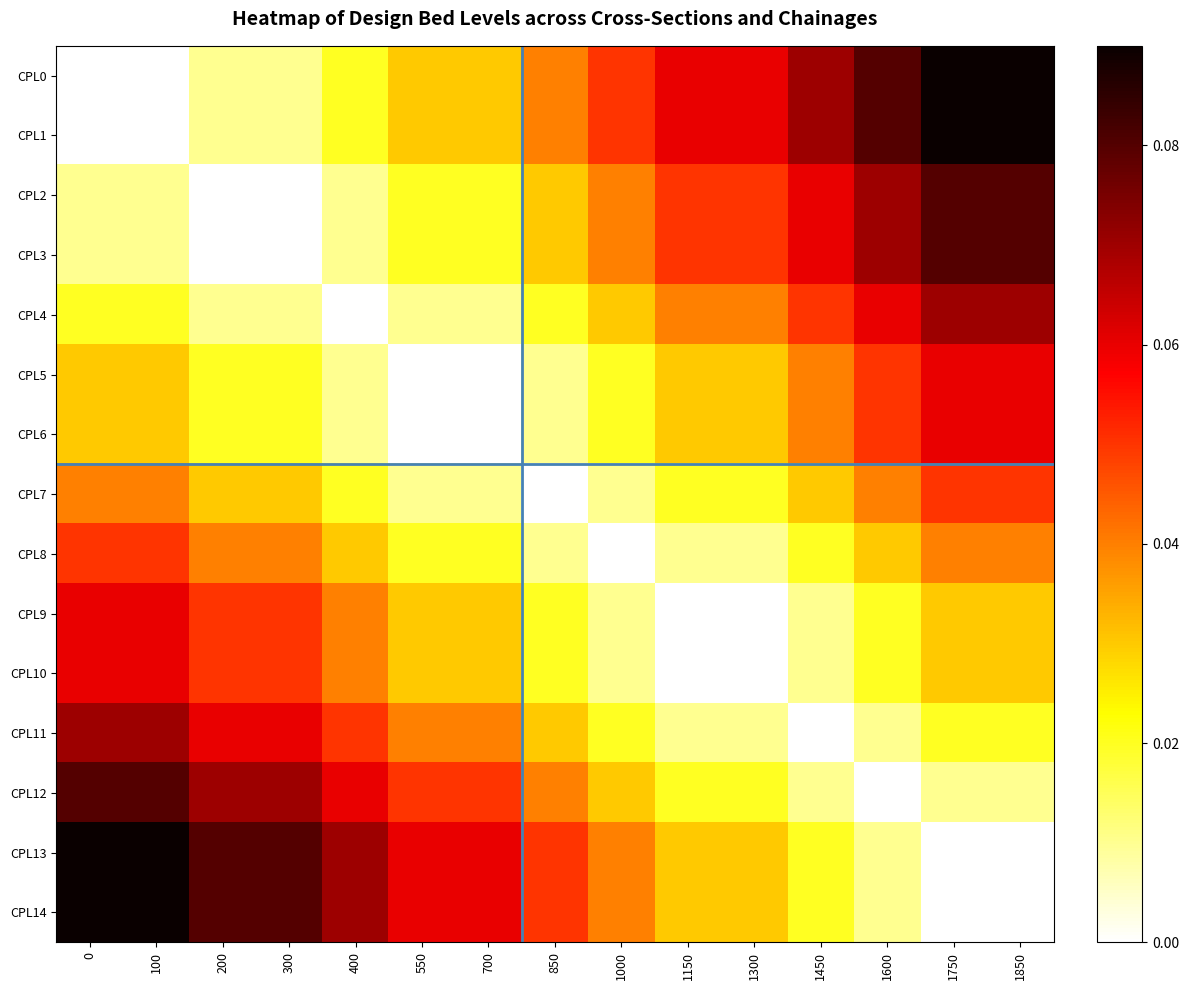

Reading left to right, extract all data points from this chart.

CPL0: 0=0.0	100=0.0	200=0.0	300=0.0	400=0.0	550=0.0	700=0.0	850=0.0	1000=0.1	1150=0.1	1300=0.1	1450=0.1	1600=0.1	1750=0.1	1850=0.1
CPL1: 0=0.0	100=0.0	200=0.0	300=0.0	400=0.0	550=0.0	700=0.0	850=0.0	1000=0.1	1150=0.1	1300=0.1	1450=0.1	1600=0.1	1750=0.1	1850=0.1
CPL2: 0=0.0	100=0.0	200=0.0	300=0.0	400=0.0	550=0.0	700=0.0	850=0.0	1000=0.0	1150=0.1	1300=0.1	1450=0.1	1600=0.1	1750=0.1	1850=0.1
CPL3: 0=0.0	100=0.0	200=0.0	300=0.0	400=0.0	550=0.0	700=0.0	850=0.0	1000=0.0	1150=0.1	1300=0.1	1450=0.1	1600=0.1	1750=0.1	1850=0.1
CPL4: 0=0.0	100=0.0	200=0.0	300=0.0	400=0.0	550=0.0	700=0.0	850=0.0	1000=0.0	1150=0.0	1300=0.0	1450=0.1	1600=0.1	1750=0.1	1850=0.1
CPL5: 0=0.0	100=0.0	200=0.0	300=0.0	400=0.0	550=0.0	700=0.0	850=0.0	1000=0.0	1150=0.0	1300=0.0	1450=0.0	1600=0.1	1750=0.1	1850=0.1
CPL6: 0=0.0	100=0.0	200=0.0	300=0.0	400=0.0	550=0.0	700=0.0	850=0.0	1000=0.0	1150=0.0	1300=0.0	1450=0.0	1600=0.1	1750=0.1	1850=0.1
CPL7: 0=0.0	100=0.0	200=0.0	300=0.0	400=0.0	550=0.0	700=0.0	850=0.0	1000=0.0	1150=0.0	1300=0.0	1450=0.0	1600=0.0	1750=0.1	1850=0.1
CPL8: 0=0.1	100=0.1	200=0.0	300=0.0	400=0.0	550=0.0	700=0.0	850=0.0	1000=0.0	1150=0.0	1300=0.0	1450=0.0	1600=0.0	1750=0.0	1850=0.0
CPL9: 0=0.1	100=0.1	200=0.1	300=0.1	400=0.0	550=0.0	700=0.0	850=0.0	1000=0.0	1150=0.0	1300=0.0	1450=0.0	1600=0.0	1750=0.0	1850=0.0
CPL10: 0=0.1	100=0.1	200=0.1	300=0.1	400=0.0	550=0.0	700=0.0	850=0.0	1000=0.0	1150=0.0	1300=0.0	1450=0.0	1600=0.0	1750=0.0	1850=0.0
CPL11: 0=0.1	100=0.1	200=0.1	300=0.1	400=0.1	550=0.0	700=0.0	850=0.0	1000=0.0	1150=0.0	1300=0.0	1450=0.0	1600=0.0	1750=0.0	1850=0.0
CPL12: 0=0.1	100=0.1	200=0.1	300=0.1	400=0.1	550=0.1	700=0.1	850=0.0	1000=0.0	1150=0.0	1300=0.0	1450=0.0	1600=0.0	1750=0.0	1850=0.0
CPL13: 0=0.1	100=0.1	200=0.1	300=0.1	400=0.1	550=0.1	700=0.1	850=0.1	1000=0.0	1150=0.0	1300=0.0	1450=0.0	1600=0.0	1750=0.0	1850=0.0
CPL14: 0=0.1	100=0.1	200=0.1	300=0.1	400=0.1	550=0.1	700=0.1	850=0.1	1000=0.0	1150=0.0	1300=0.0	1450=0.0	1600=0.0	1750=0.0	1850=0.0